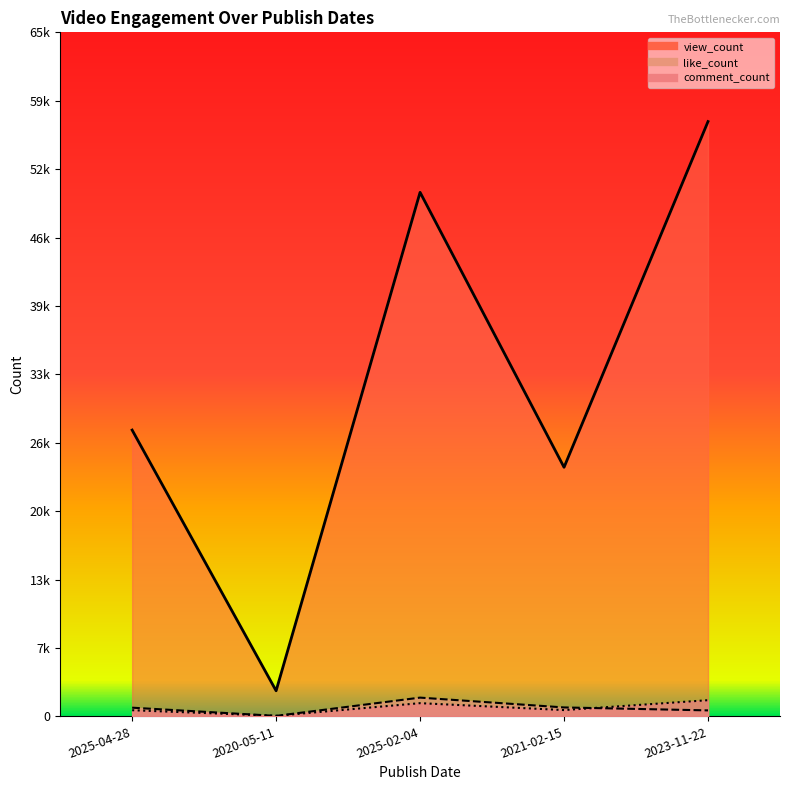

How many data points in view_count are less than 27305?

2